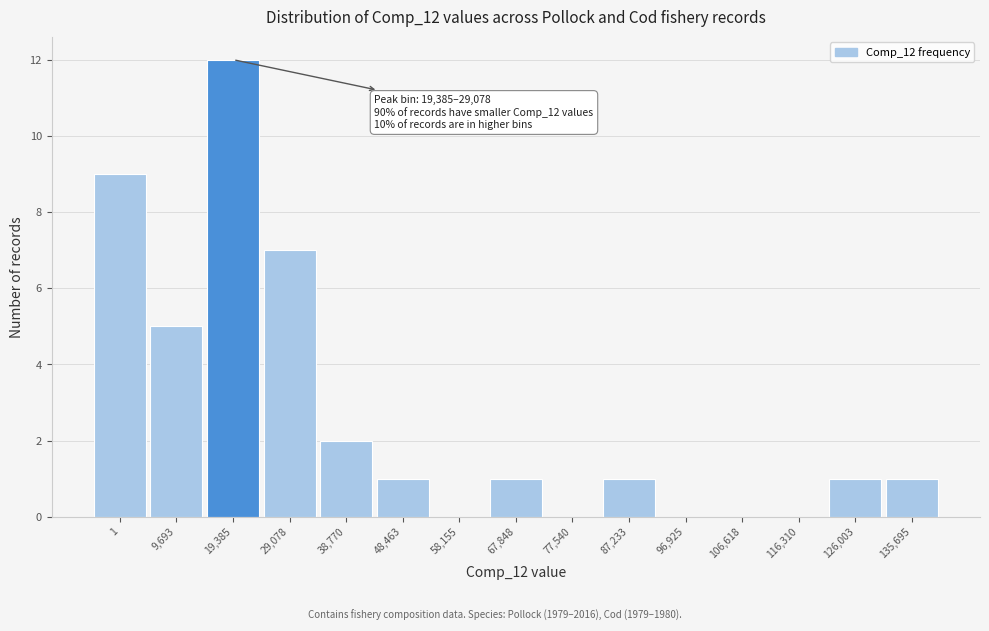

Reading left to right, list all the values displayed in this chart.

1=9	9,693=5	19,385=12	29,078=7	38,770=2	48,463=1	58,155=0	67,848=1	77,540=0	87,233=1	96,925=0	106,618=0	116,310=0	126,003=1	135,695=1